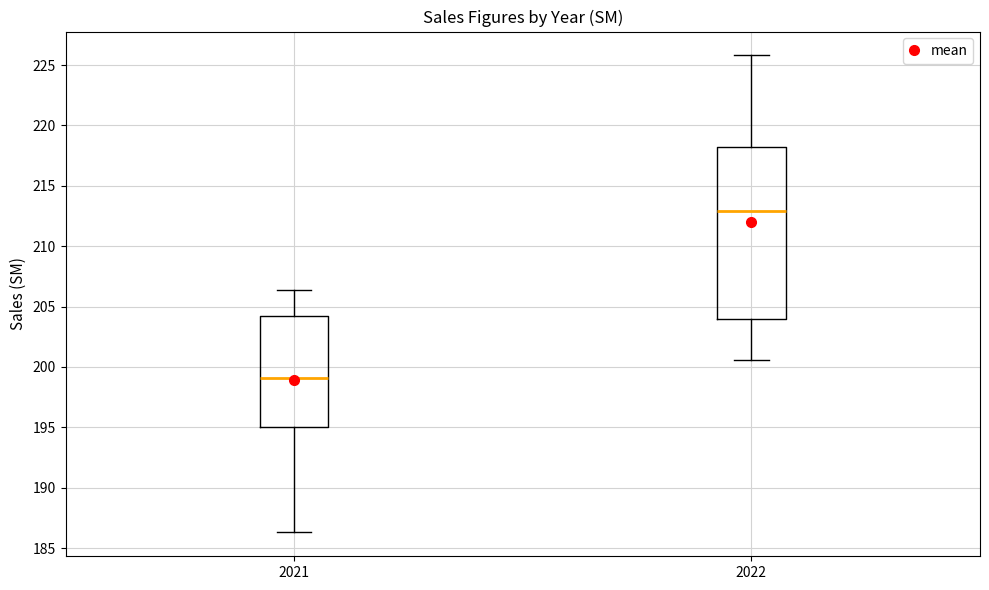

Reading left to right, read every box against the y-axis: the position of its median line, the range the box covers, and the ends of its whiskers. The values are not printed on the chart, so give them approximately, as read against the axis.

2021: median 199.0, box 195.0 to 204.0, whiskers 186.5 to 206.5
2022: median 213.0, box 204.0 to 218.0, whiskers 200.5 to 226.0